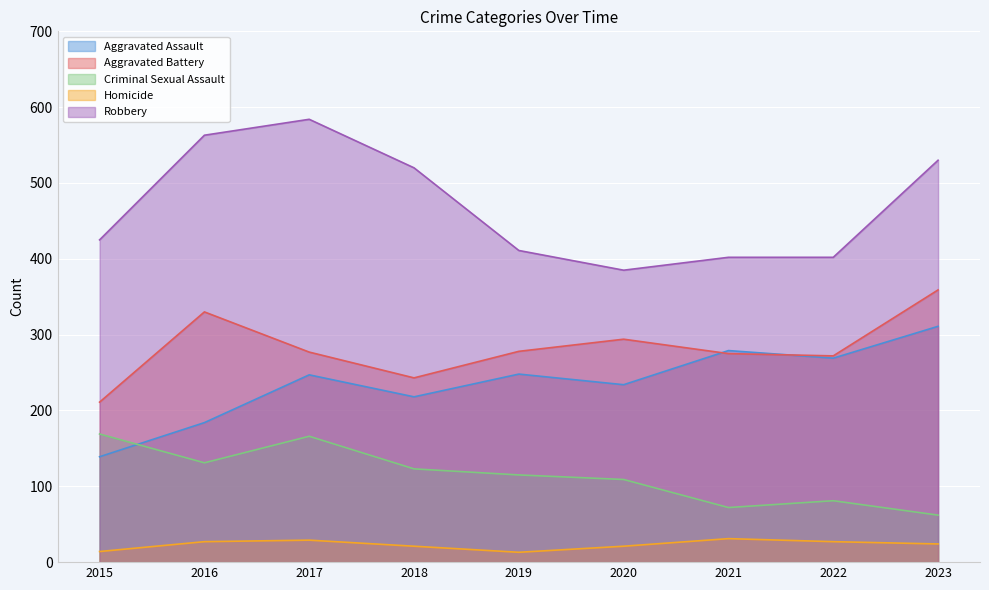

What is the average value of the Robbery series?

469